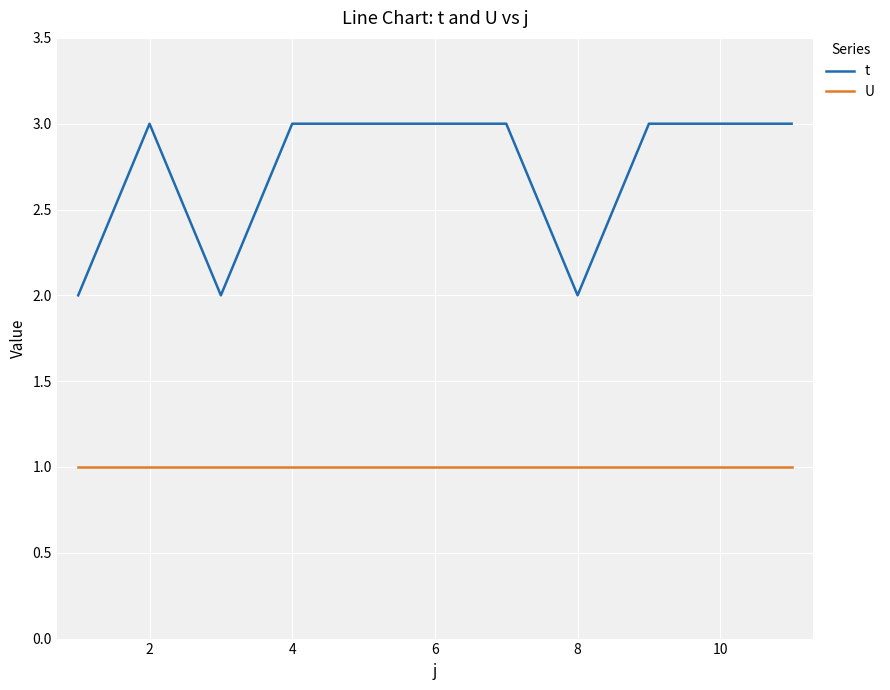

True or false: U and t cross at least once.

False